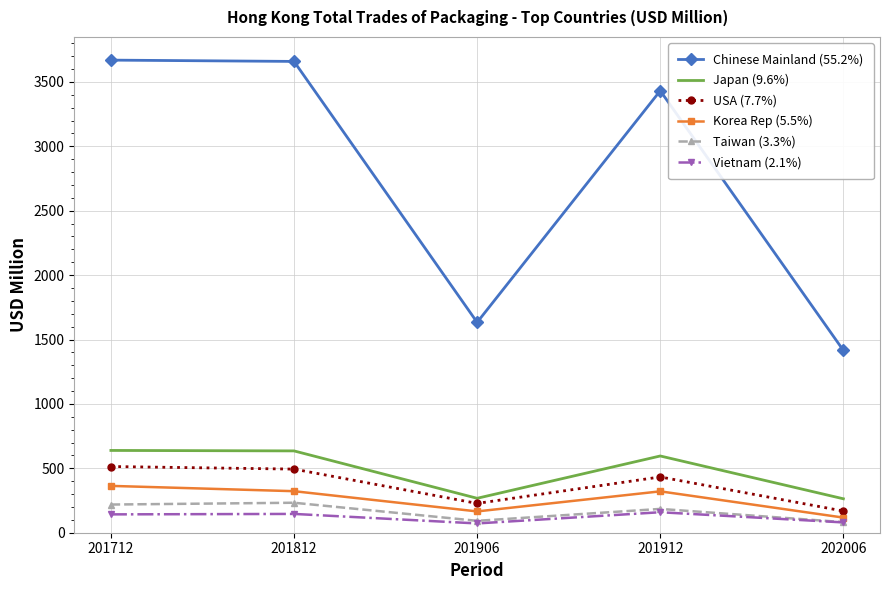

At how many categories does at least one series exceed 1775?

3